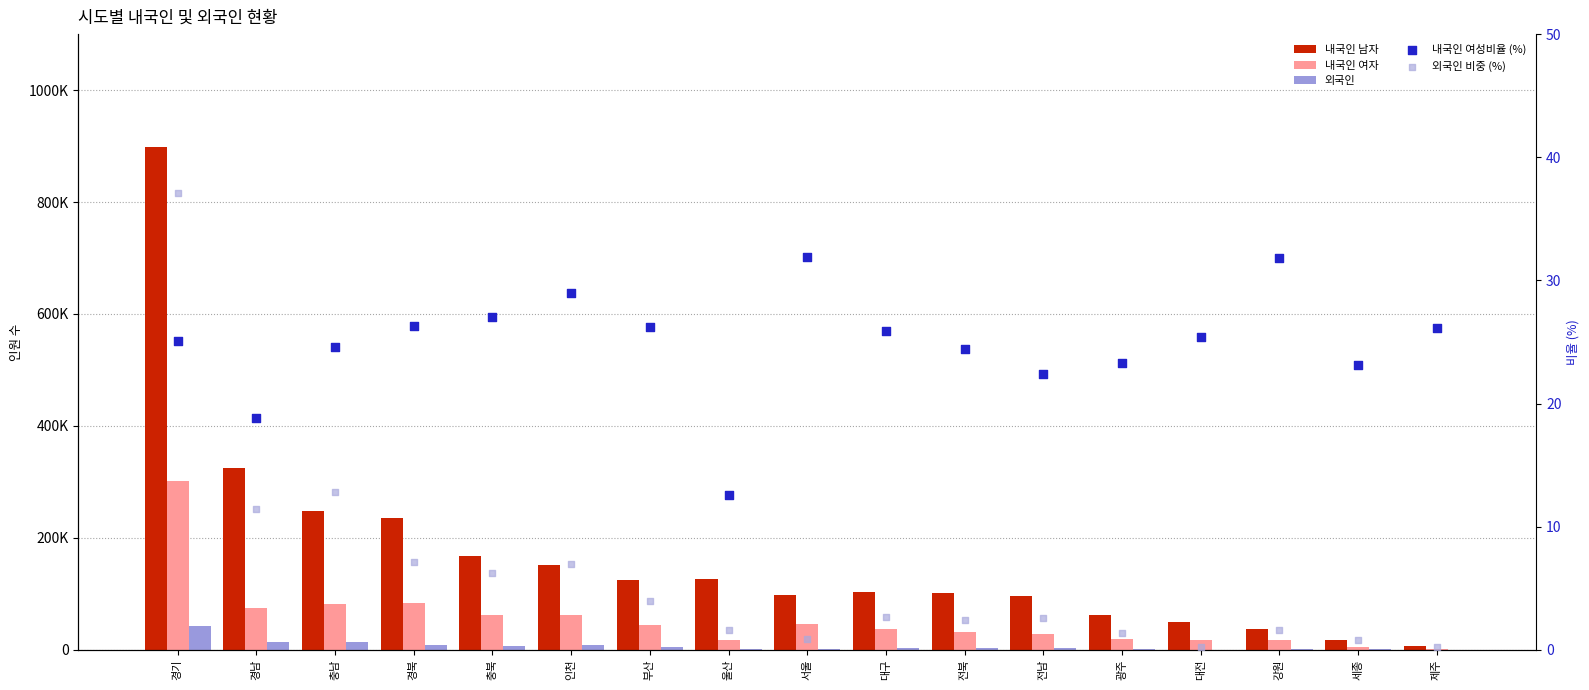

Which series has the largest Y range (max minus min)?

내국인 남자